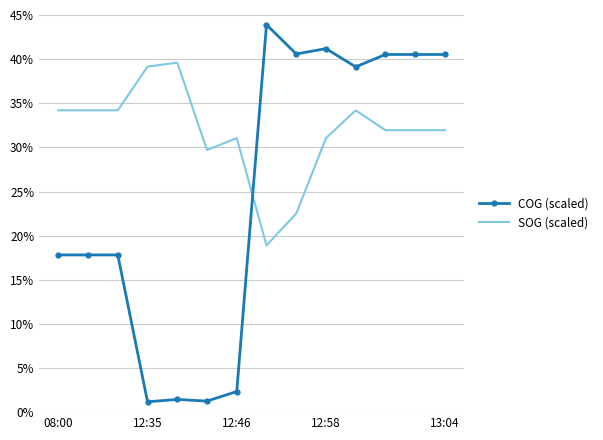

What is the lowest value of the COG (scaled) series?

1.2